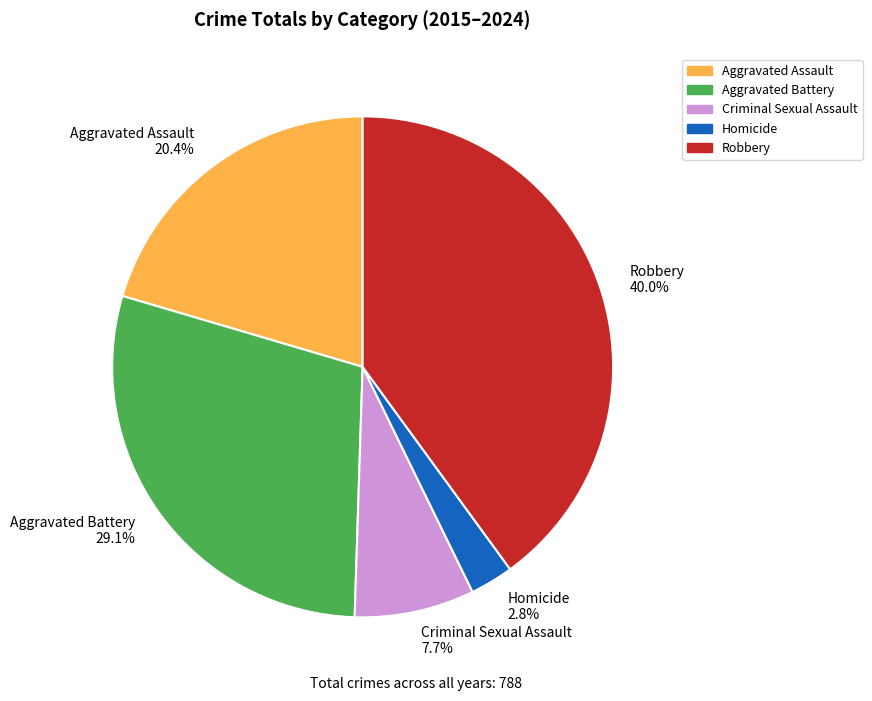

Combined, what portion of the pie is Aggravated Assault 20.4% and Robbery 40.0%?

60.4%